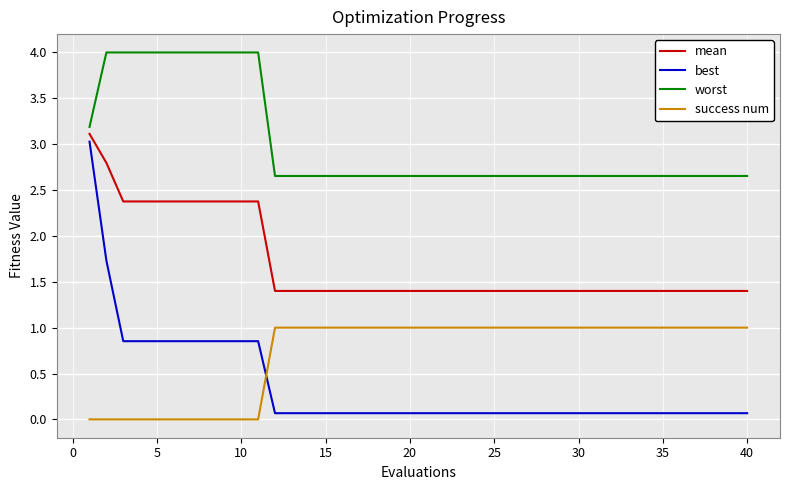

What is the lowest value of the mean series?

1.4